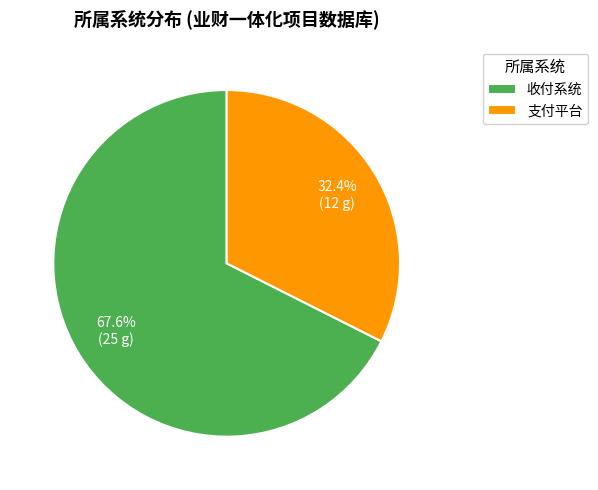

Combined, do 支付平台 and 收付系统 account for over 50%?

Yes